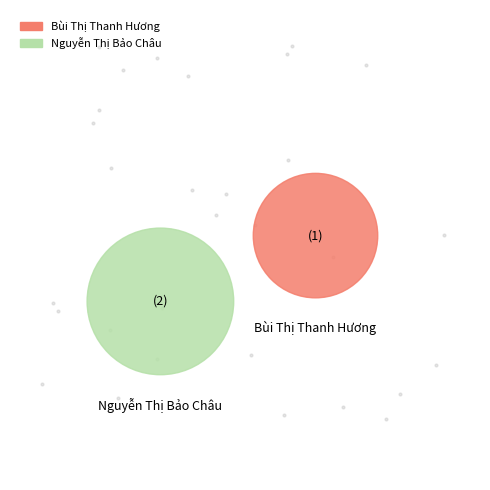

Combined, what portion of the pie is Nguyễn Thị Bảo Châu and Bùi Thị Thanh Hương?

100.0%